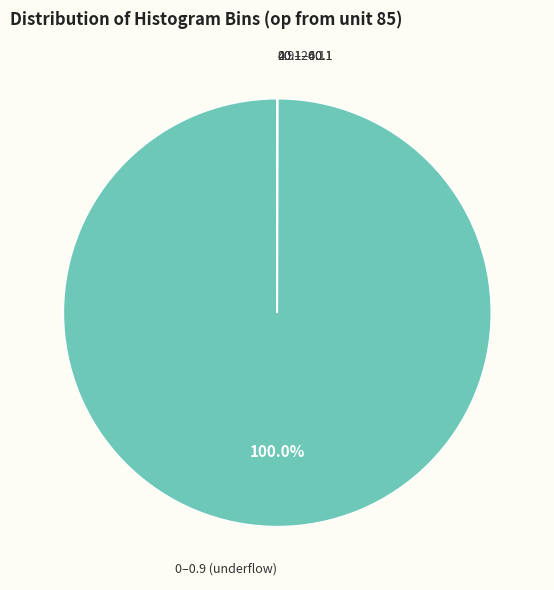

Does any single category account for the majority?

Yes